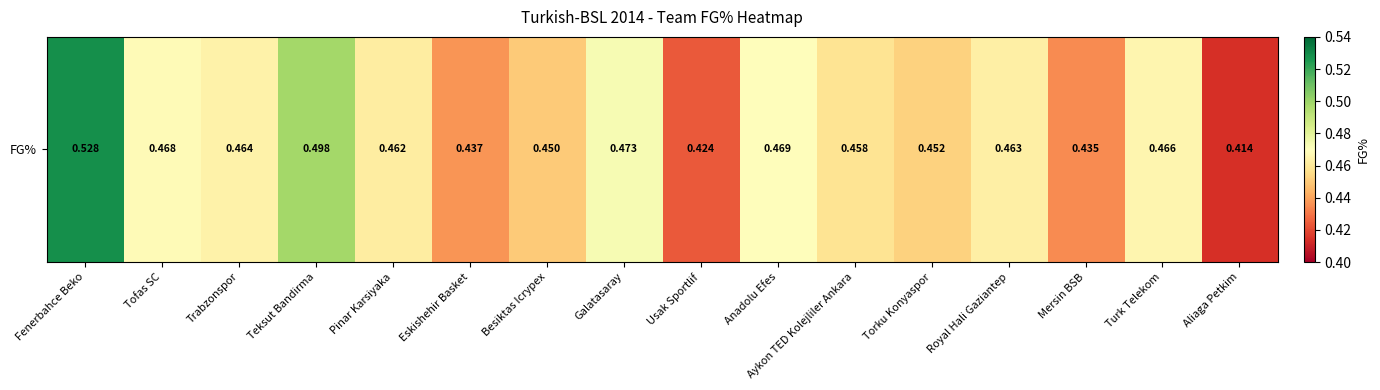

What is the sum of all values?

7.4